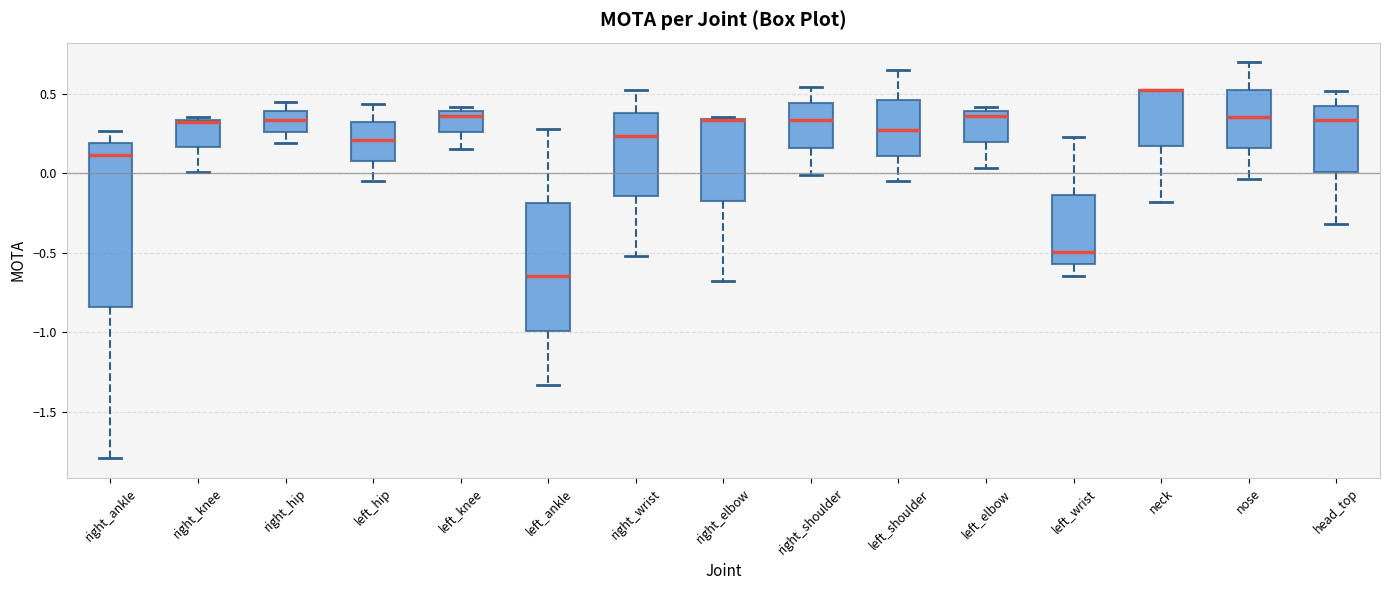

Reading left to right, read every box against the y-axis: the position of its median line, the range the box covers, and the ends of its whiskers. The values are not printed on the chart, so give them approximately, as read against the axis.

right_ankle: median 0.10, box -0.85 to 0.20, whiskers -1.80 to 0.25
right_knee: median 0.35, box 0.15 to 0.35, whiskers 0.00 to 0.35
right_hip: median 0.35, box 0.25 to 0.40, whiskers 0.20 to 0.45
left_hip: median 0.20, box 0.10 to 0.30, whiskers -0.05 to 0.45
left_knee: median 0.35, box 0.25 to 0.40, whiskers 0.15 to 0.40 (just above the box's upper edge)
left_ankle: median -0.65, box -1.00 to -0.20, whiskers -1.35 to 0.30
right_wrist: median 0.25, box -0.15 to 0.40, whiskers -0.50 to 0.55
right_elbow: median 0.35 (drawn on the box's upper edge), box -0.15 to 0.35, whiskers -0.70 to 0.35
right_shoulder: median 0.35, box 0.15 to 0.45, whiskers 0.00 to 0.55
left_shoulder: median 0.25, box 0.10 to 0.45, whiskers -0.05 to 0.65
left_elbow: median 0.35, box 0.20 to 0.40, whiskers 0.05 to 0.40 (just above the box's upper edge)
left_wrist: median -0.50, box -0.55 to -0.15, whiskers -0.65 to 0.25
neck: median 0.55 (drawn on the box's upper edge), box 0.15 to 0.55, whiskers -0.20 to 0.55
nose: median 0.35, box 0.15 to 0.55, whiskers -0.05 to 0.70
head_top: median 0.35, box 0.00 to 0.45, whiskers -0.30 to 0.50